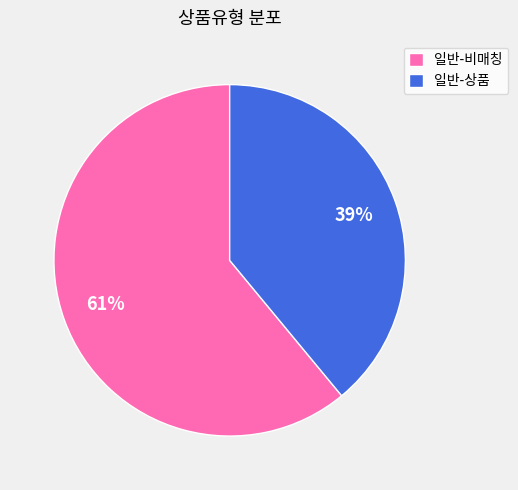

Approximately how many times larger is the value at 일반-상품 compared to 일반-비매칭?

0.6